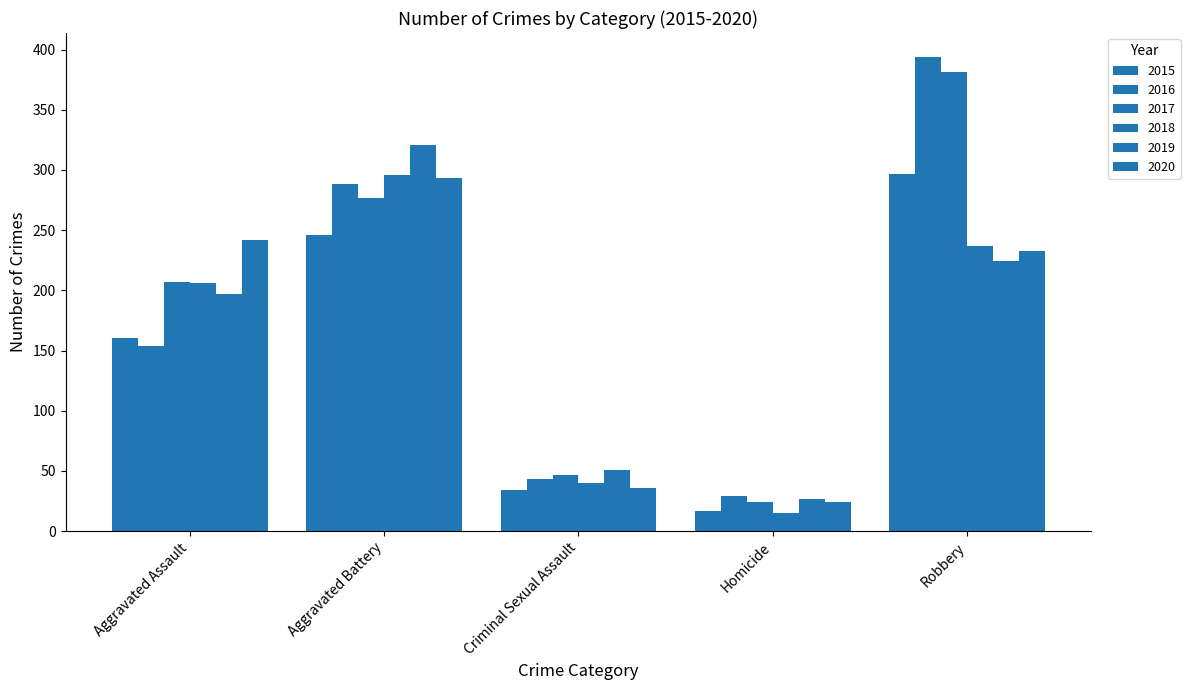

How many bars are there in each group?

6